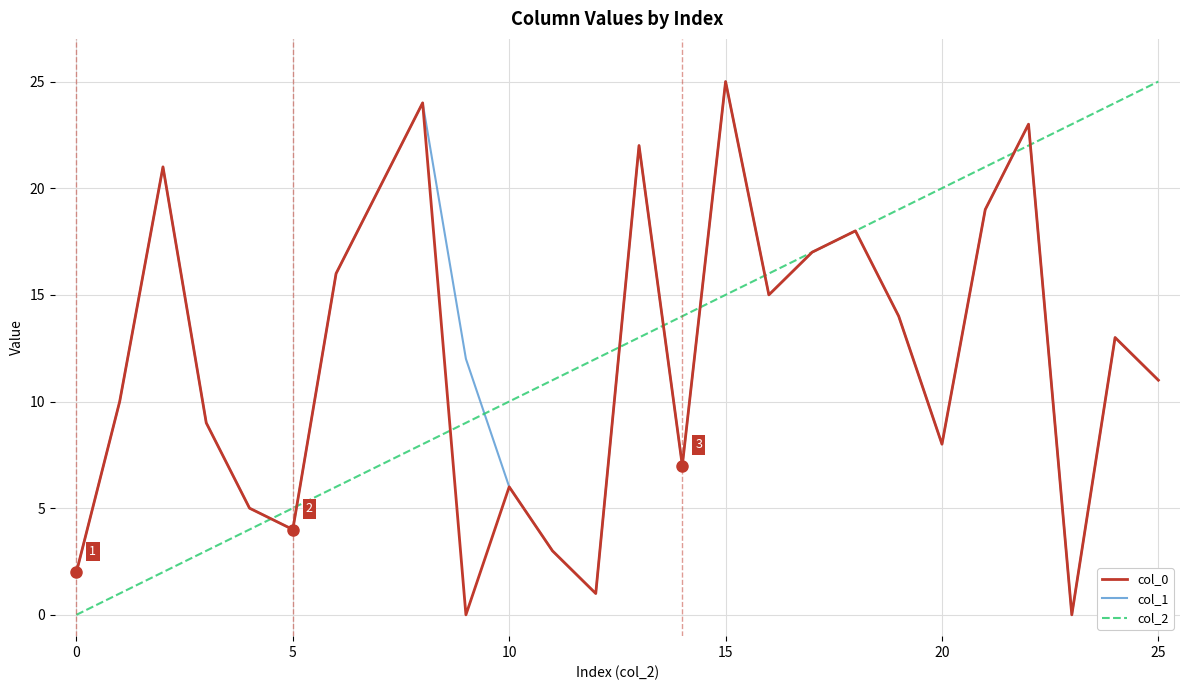

What is the greatest value displayed?

25